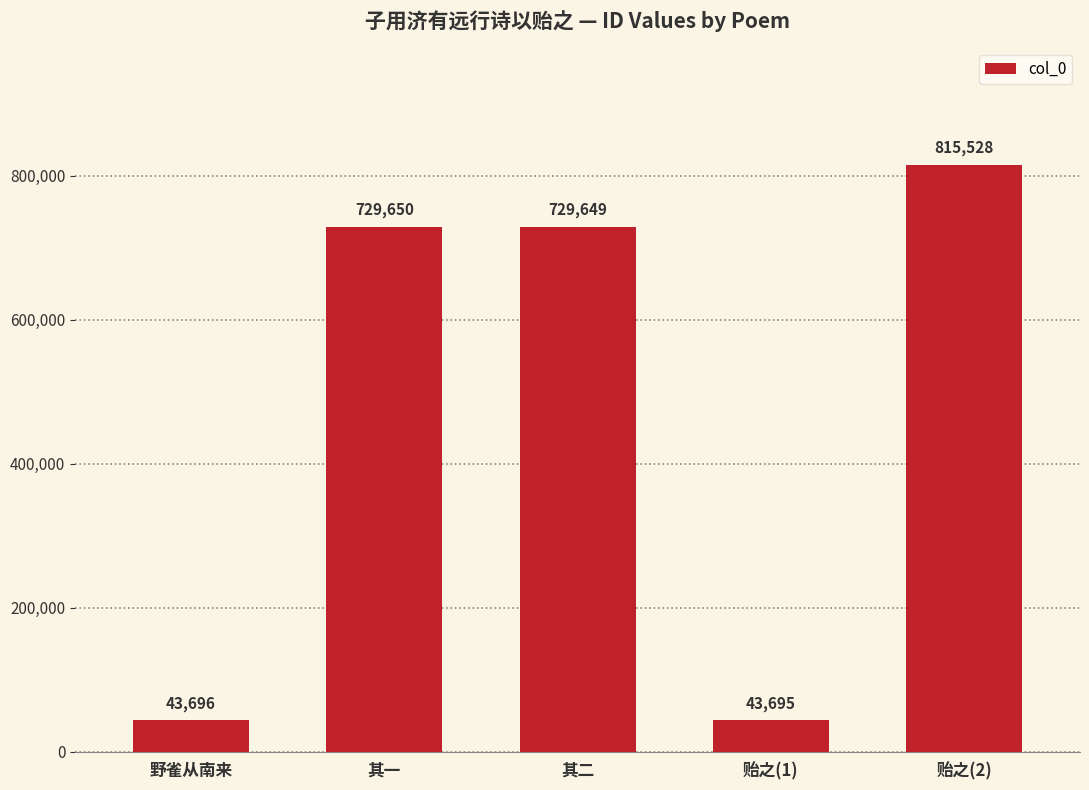

Between 贻之(1) and 其二, which is larger?

其二